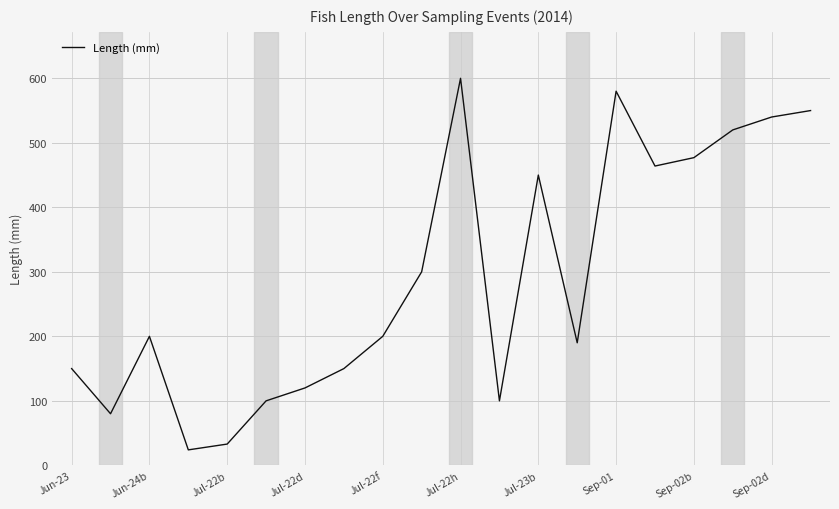

What is the difference between the maximum and minimum values?

576